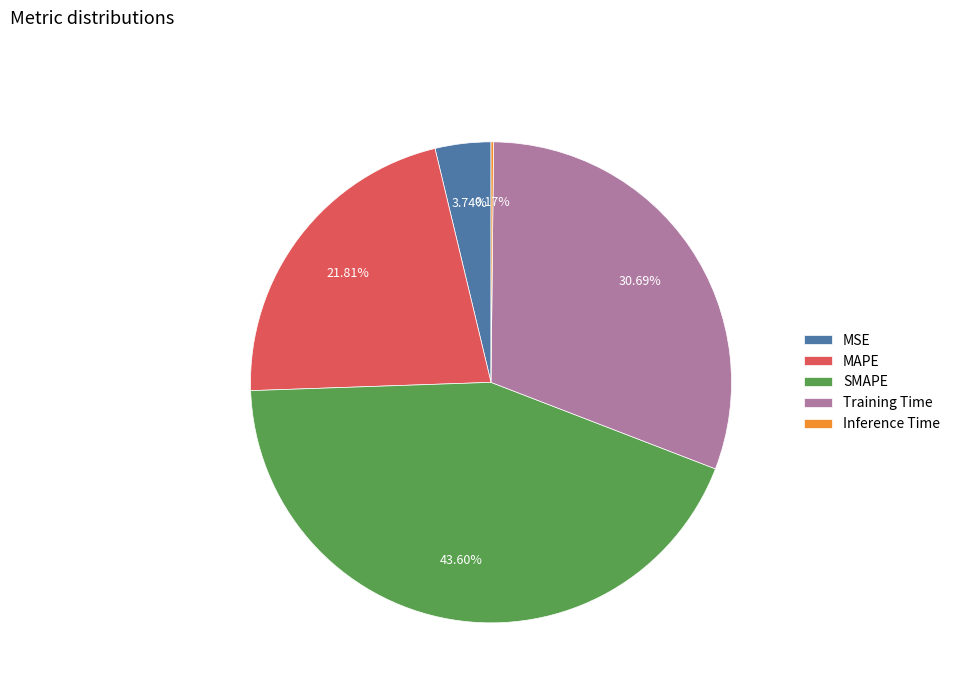

What is the largest slice in the pie chart?

SMAPE